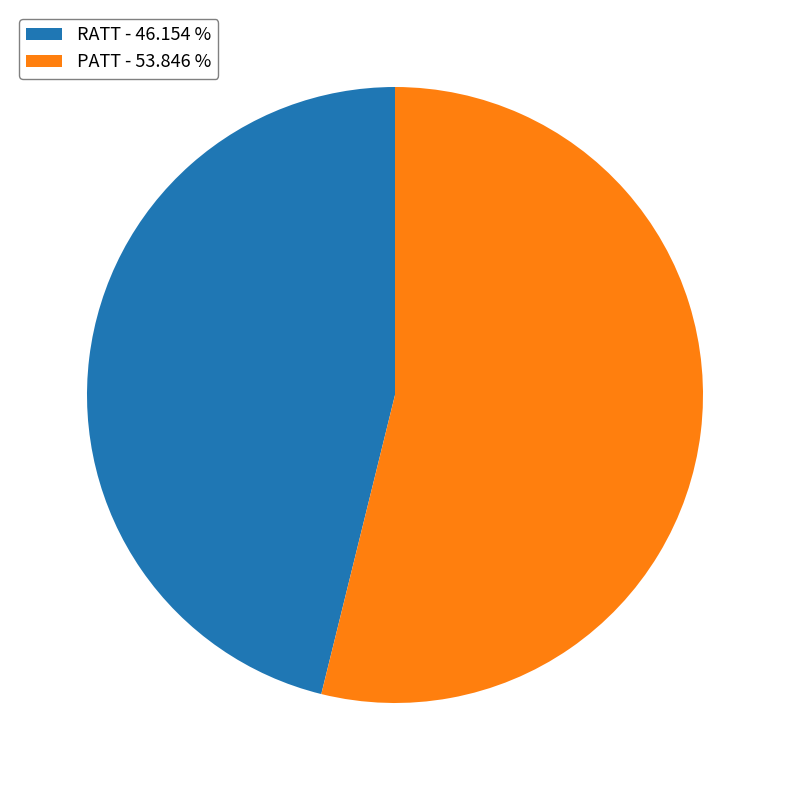

What is the largest slice in the pie chart?

PATT